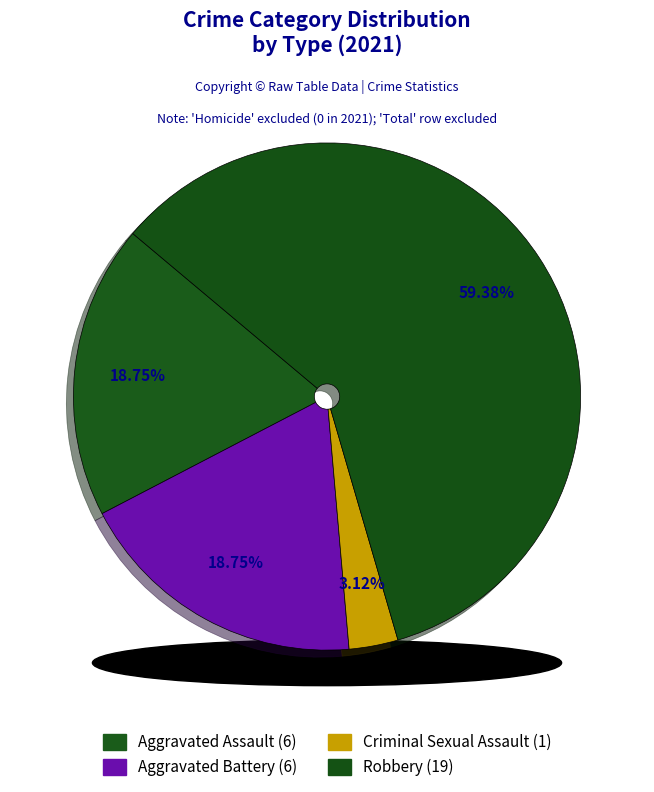

Is the sum of Aggravated Assault and Robbery greater than half?

Yes